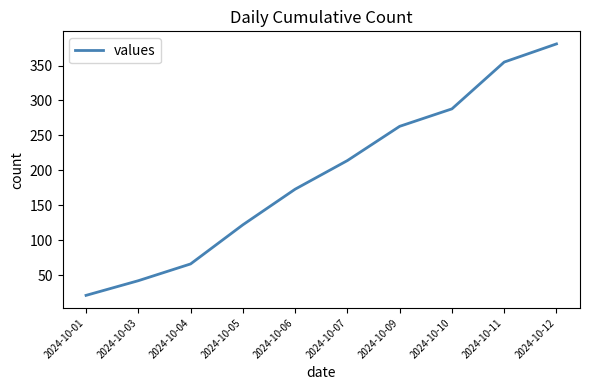

What is the maximum value shown in the chart?

381